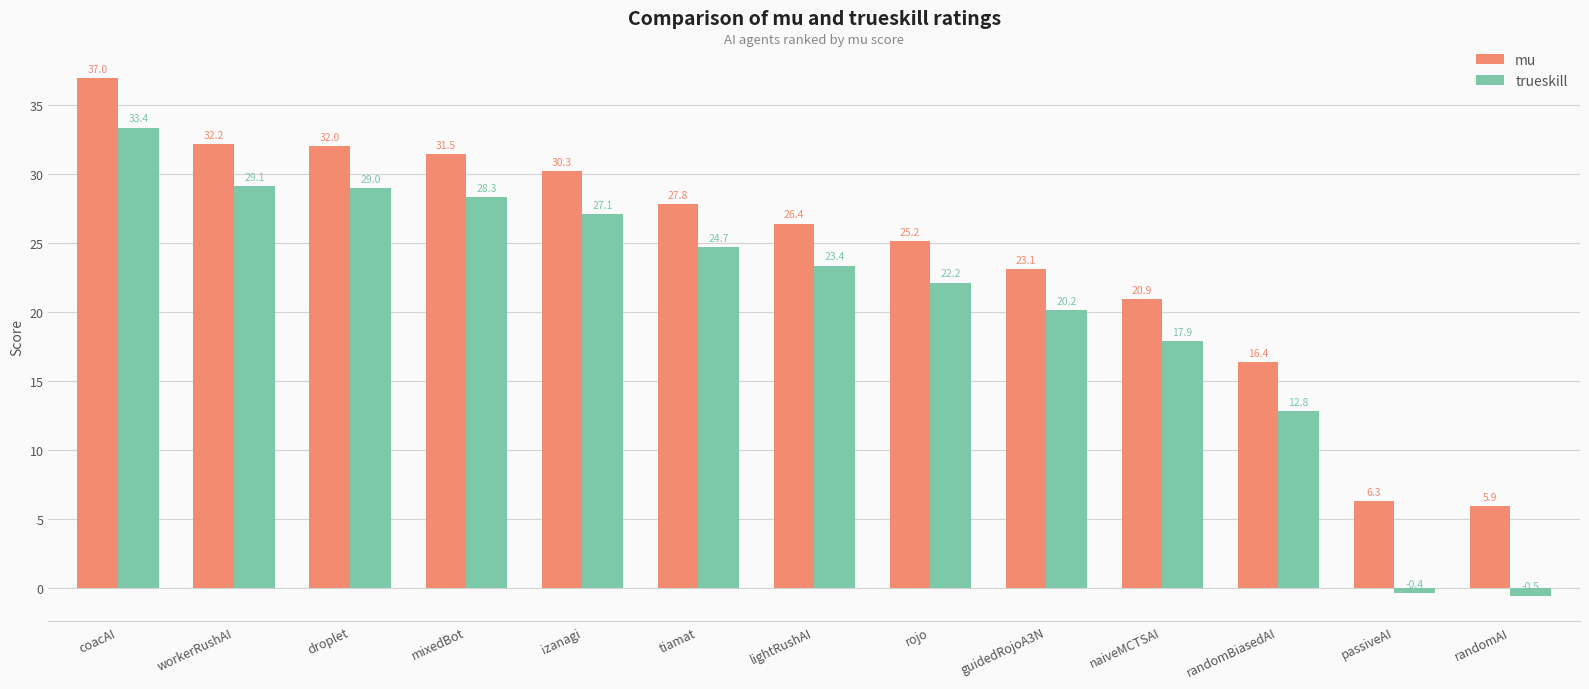

What is the total value across all series at guidedRojoA3N?

43.3